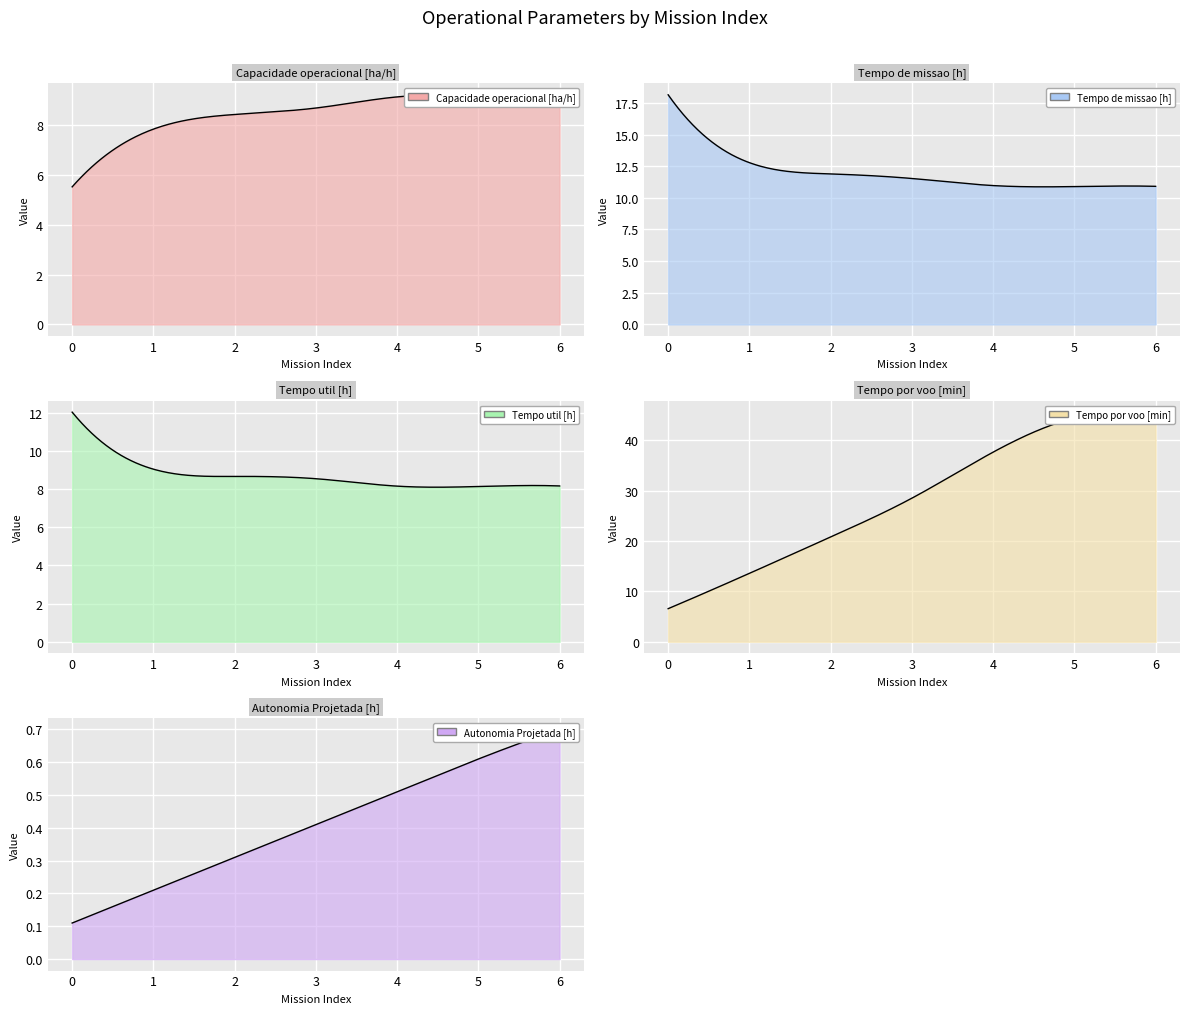

Reading right to left, extract all data points from this chart.

Capacidade operacional [ha/h]: 9.2	9.2	9.1	8.7	8.4	7.8	5.5
Tempo de missao [h]: 10.9	10.9	11.0	11.5	11.9	12.8	18.1
Tempo util [h]: 8.2	8.1	8.2	8.6	8.7	9.1	12.0
Tempo por voo [min]: 44.5	44.4	37.6	28.5	20.8	13.6	6.6
Autonomia Projetada [h]: 0.7	0.6	0.5	0.4	0.3	0.2	0.1